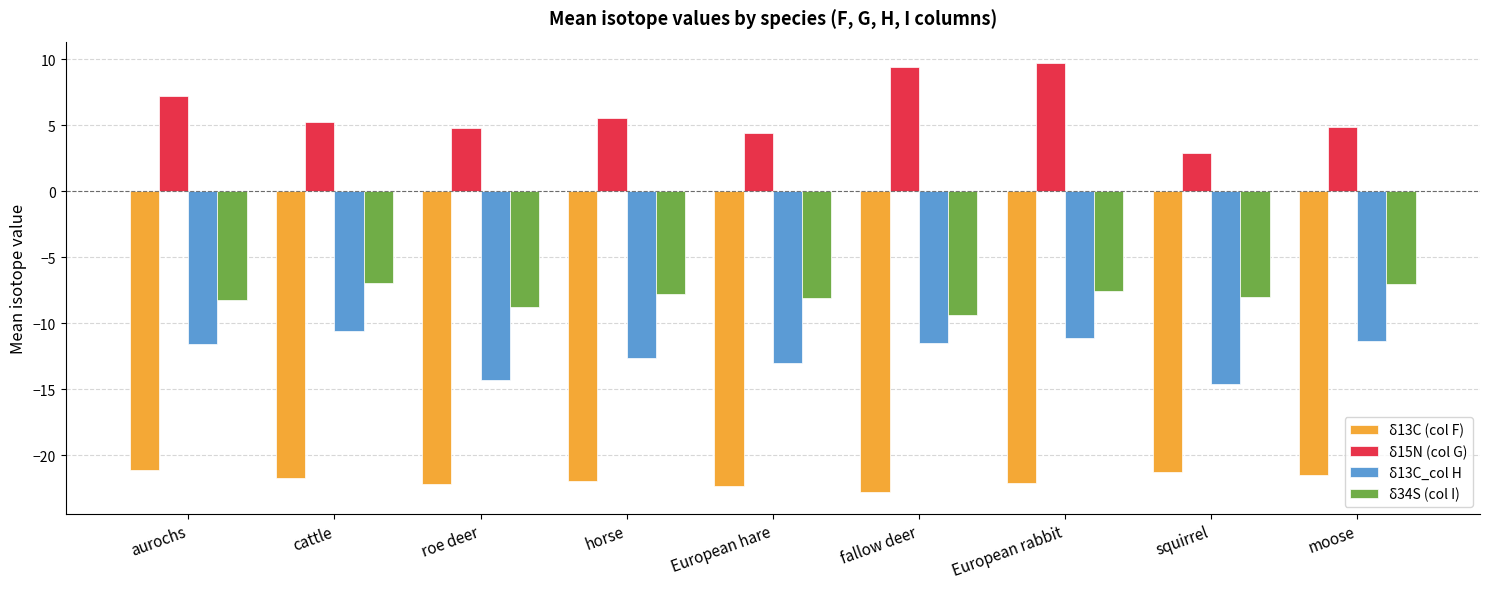

What is the total value across all series at horse?

-36.9